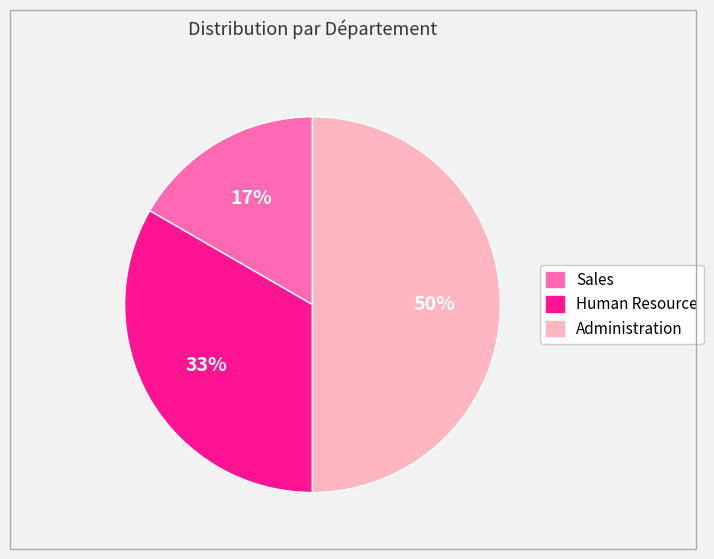

To the nearest percent, what percentage of the pie is Sales?

17%